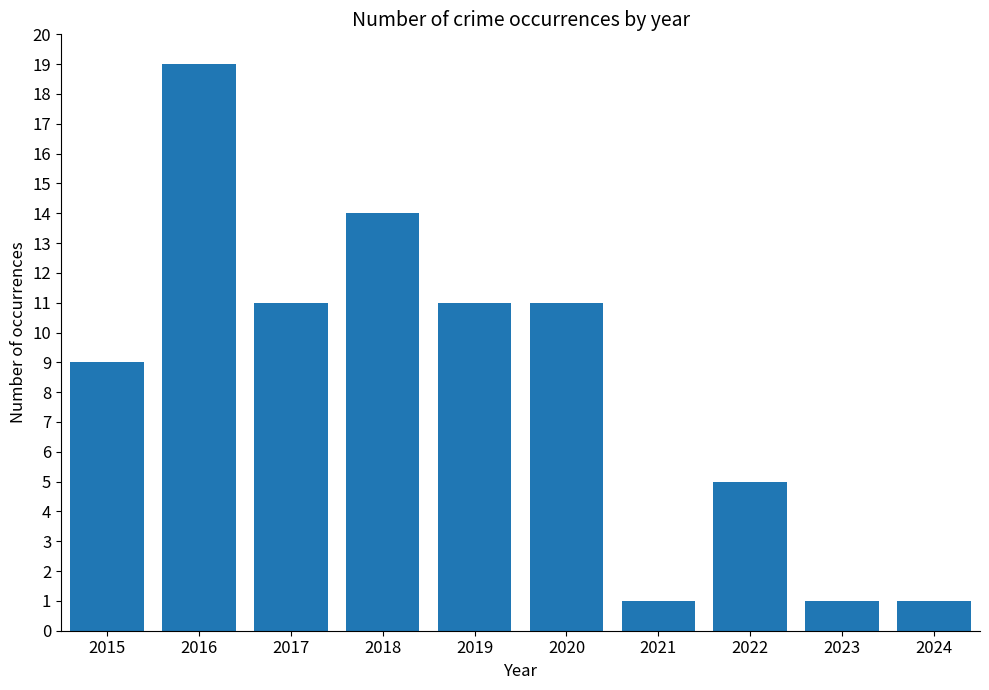

Which has a higher value, 2015 or 2024?

2015